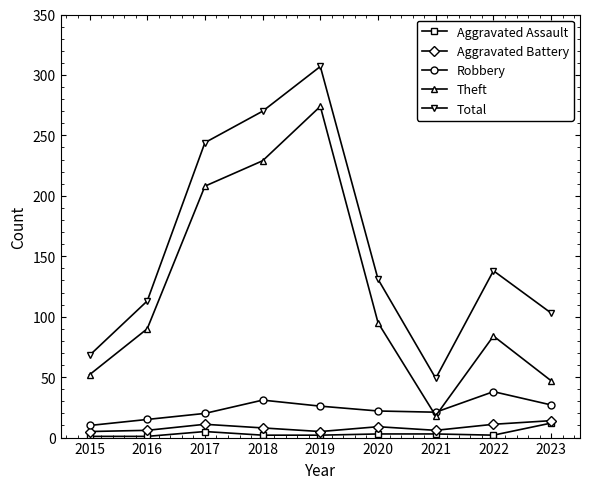

True or false: Total and Aggravated Assault intersect in this chart.

False